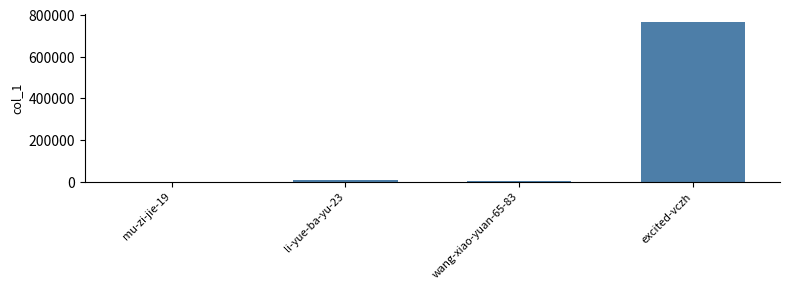

What is the maximum value shown in the chart?

766959